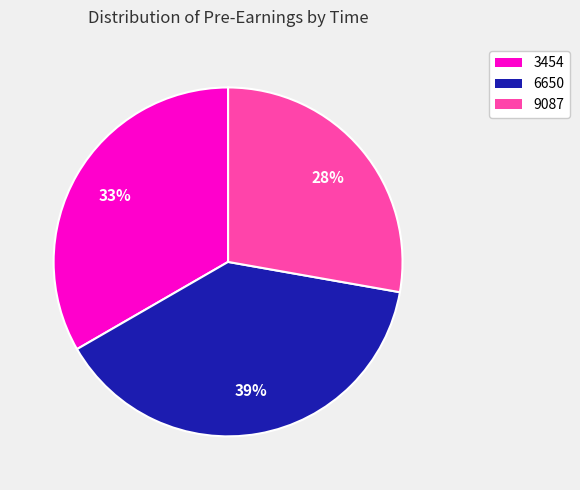

Which category has the smallest portion of the pie?

9087